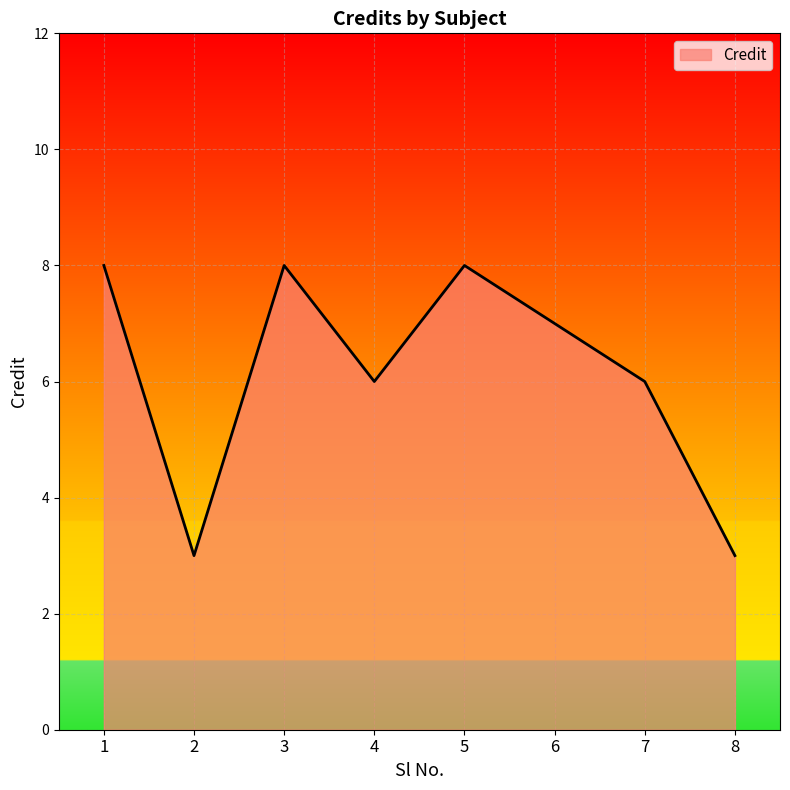

How many values are below 7?

4